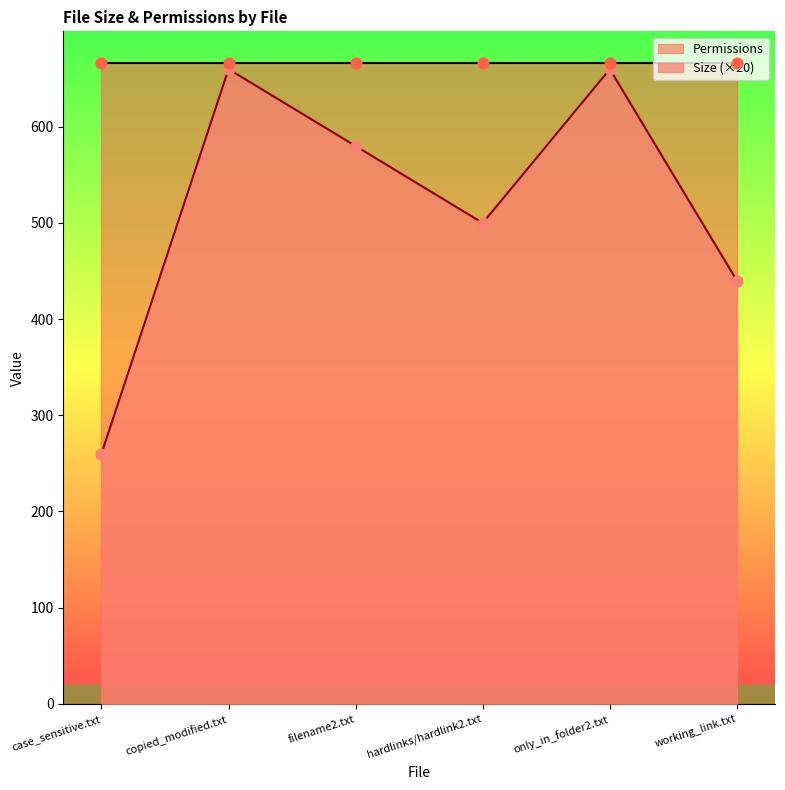

Which has a higher value, case_sensitive.txt or only_in_folder2.txt?

only_in_folder2.txt